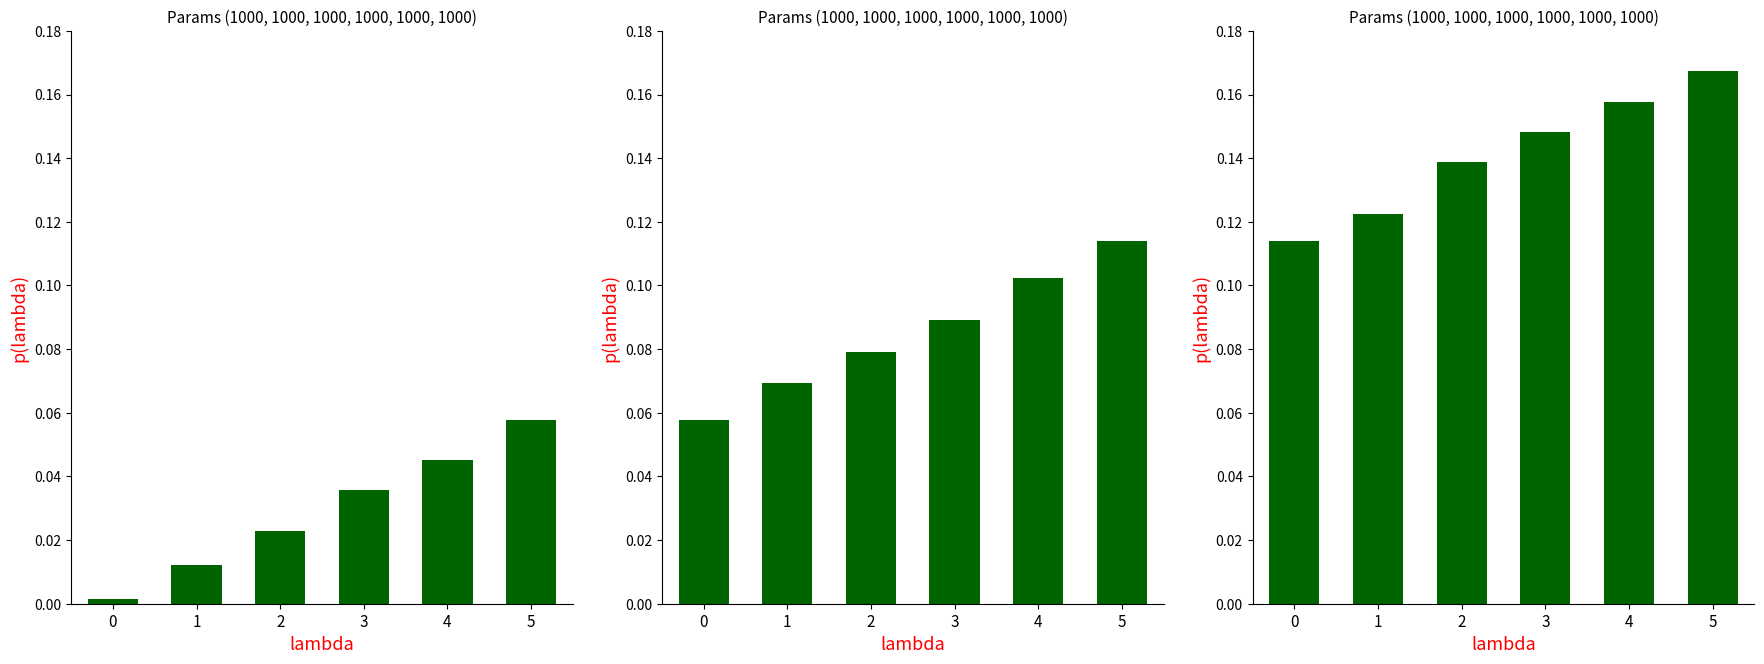

What is the maximum value shown in the chart?

0.2